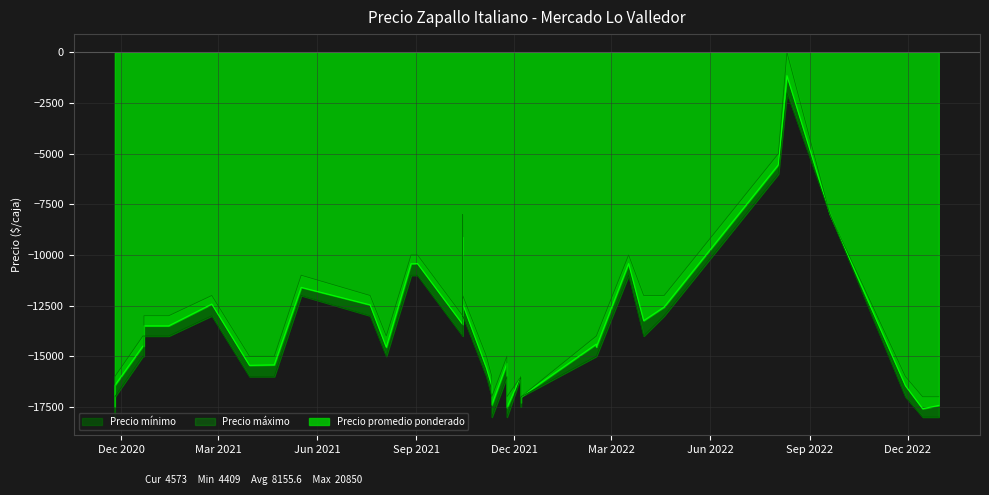

Is it true that Precio minimo equals 7602 at 15?

False